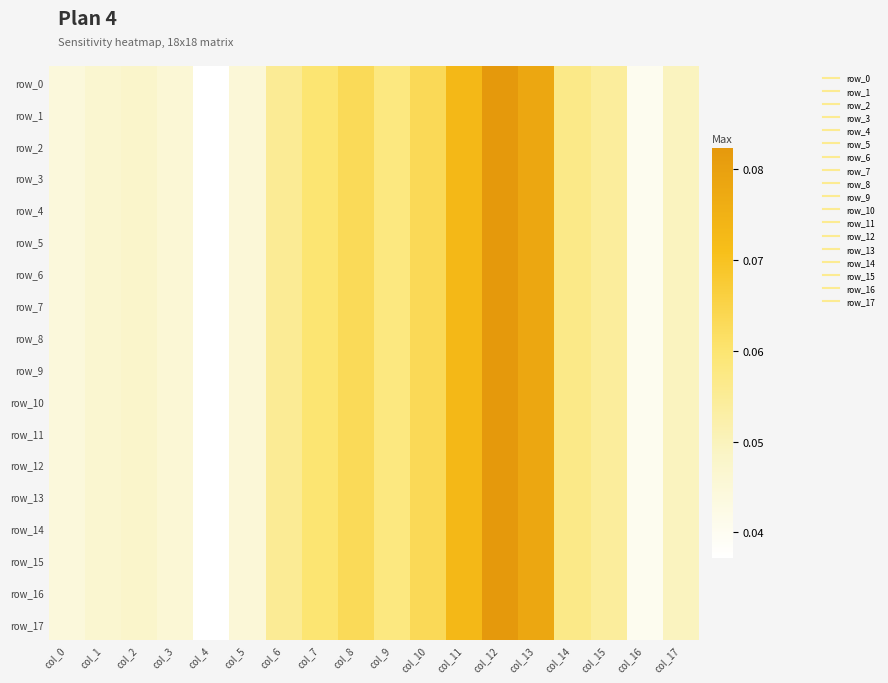

Reading left to right, what are all the values shown in this chart?

row_0: col_0=0.0	col_1=0.0	col_2=0.0	col_3=0.0	col_4=0.0	col_5=0.0	col_6=0.1	col_7=0.1	col_8=0.1	col_9=0.1	col_10=0.1	col_11=0.1	col_12=0.1	col_13=0.1	col_14=0.1	col_15=0.1	col_16=0.0	col_17=0.0
row_1: col_0=0.0	col_1=0.0	col_2=0.0	col_3=0.0	col_4=0.0	col_5=0.0	col_6=0.1	col_7=0.1	col_8=0.1	col_9=0.1	col_10=0.1	col_11=0.1	col_12=0.1	col_13=0.1	col_14=0.1	col_15=0.1	col_16=0.0	col_17=0.0
row_2: col_0=0.0	col_1=0.0	col_2=0.0	col_3=0.0	col_4=0.0	col_5=0.0	col_6=0.1	col_7=0.1	col_8=0.1	col_9=0.1	col_10=0.1	col_11=0.1	col_12=0.1	col_13=0.1	col_14=0.1	col_15=0.1	col_16=0.0	col_17=0.0
row_3: col_0=0.0	col_1=0.0	col_2=0.0	col_3=0.0	col_4=0.0	col_5=0.0	col_6=0.1	col_7=0.1	col_8=0.1	col_9=0.1	col_10=0.1	col_11=0.1	col_12=0.1	col_13=0.1	col_14=0.1	col_15=0.1	col_16=0.0	col_17=0.0
row_4: col_0=0.0	col_1=0.0	col_2=0.0	col_3=0.0	col_4=0.0	col_5=0.0	col_6=0.1	col_7=0.1	col_8=0.1	col_9=0.1	col_10=0.1	col_11=0.1	col_12=0.1	col_13=0.1	col_14=0.1	col_15=0.1	col_16=0.0	col_17=0.0
row_5: col_0=0.0	col_1=0.0	col_2=0.0	col_3=0.0	col_4=0.0	col_5=0.0	col_6=0.1	col_7=0.1	col_8=0.1	col_9=0.1	col_10=0.1	col_11=0.1	col_12=0.1	col_13=0.1	col_14=0.1	col_15=0.1	col_16=0.0	col_17=0.0
row_6: col_0=0.0	col_1=0.0	col_2=0.0	col_3=0.0	col_4=0.0	col_5=0.0	col_6=0.1	col_7=0.1	col_8=0.1	col_9=0.1	col_10=0.1	col_11=0.1	col_12=0.1	col_13=0.1	col_14=0.1	col_15=0.1	col_16=0.0	col_17=0.0
row_7: col_0=0.0	col_1=0.0	col_2=0.0	col_3=0.0	col_4=0.0	col_5=0.0	col_6=0.1	col_7=0.1	col_8=0.1	col_9=0.1	col_10=0.1	col_11=0.1	col_12=0.1	col_13=0.1	col_14=0.1	col_15=0.1	col_16=0.0	col_17=0.0
row_8: col_0=0.0	col_1=0.0	col_2=0.0	col_3=0.0	col_4=0.0	col_5=0.0	col_6=0.1	col_7=0.1	col_8=0.1	col_9=0.1	col_10=0.1	col_11=0.1	col_12=0.1	col_13=0.1	col_14=0.1	col_15=0.1	col_16=0.0	col_17=0.0
row_9: col_0=0.0	col_1=0.0	col_2=0.0	col_3=0.0	col_4=0.0	col_5=0.0	col_6=0.1	col_7=0.1	col_8=0.1	col_9=0.1	col_10=0.1	col_11=0.1	col_12=0.1	col_13=0.1	col_14=0.1	col_15=0.1	col_16=0.0	col_17=0.0
row_10: col_0=0.0	col_1=0.0	col_2=0.0	col_3=0.0	col_4=0.0	col_5=0.0	col_6=0.1	col_7=0.1	col_8=0.1	col_9=0.1	col_10=0.1	col_11=0.1	col_12=0.1	col_13=0.1	col_14=0.1	col_15=0.1	col_16=0.0	col_17=0.0
row_11: col_0=0.0	col_1=0.0	col_2=0.0	col_3=0.0	col_4=0.0	col_5=0.0	col_6=0.1	col_7=0.1	col_8=0.1	col_9=0.1	col_10=0.1	col_11=0.1	col_12=0.1	col_13=0.1	col_14=0.1	col_15=0.1	col_16=0.0	col_17=0.0
row_12: col_0=0.0	col_1=0.0	col_2=0.0	col_3=0.0	col_4=0.0	col_5=0.0	col_6=0.1	col_7=0.1	col_8=0.1	col_9=0.1	col_10=0.1	col_11=0.1	col_12=0.1	col_13=0.1	col_14=0.1	col_15=0.1	col_16=0.0	col_17=0.0
row_13: col_0=0.0	col_1=0.0	col_2=0.0	col_3=0.0	col_4=0.0	col_5=0.0	col_6=0.1	col_7=0.1	col_8=0.1	col_9=0.1	col_10=0.1	col_11=0.1	col_12=0.1	col_13=0.1	col_14=0.1	col_15=0.1	col_16=0.0	col_17=0.0
row_14: col_0=0.0	col_1=0.0	col_2=0.0	col_3=0.0	col_4=0.0	col_5=0.0	col_6=0.1	col_7=0.1	col_8=0.1	col_9=0.1	col_10=0.1	col_11=0.1	col_12=0.1	col_13=0.1	col_14=0.1	col_15=0.1	col_16=0.0	col_17=0.0
row_15: col_0=0.0	col_1=0.0	col_2=0.0	col_3=0.0	col_4=0.0	col_5=0.0	col_6=0.1	col_7=0.1	col_8=0.1	col_9=0.1	col_10=0.1	col_11=0.1	col_12=0.1	col_13=0.1	col_14=0.1	col_15=0.1	col_16=0.0	col_17=0.0
row_16: col_0=0.0	col_1=0.0	col_2=0.0	col_3=0.0	col_4=0.0	col_5=0.0	col_6=0.1	col_7=0.1	col_8=0.1	col_9=0.1	col_10=0.1	col_11=0.1	col_12=0.1	col_13=0.1	col_14=0.1	col_15=0.1	col_16=0.0	col_17=0.0
row_17: col_0=0.0	col_1=0.0	col_2=0.0	col_3=0.0	col_4=0.0	col_5=0.0	col_6=0.1	col_7=0.1	col_8=0.1	col_9=0.1	col_10=0.1	col_11=0.1	col_12=0.1	col_13=0.1	col_14=0.1	col_15=0.1	col_16=0.0	col_17=0.0